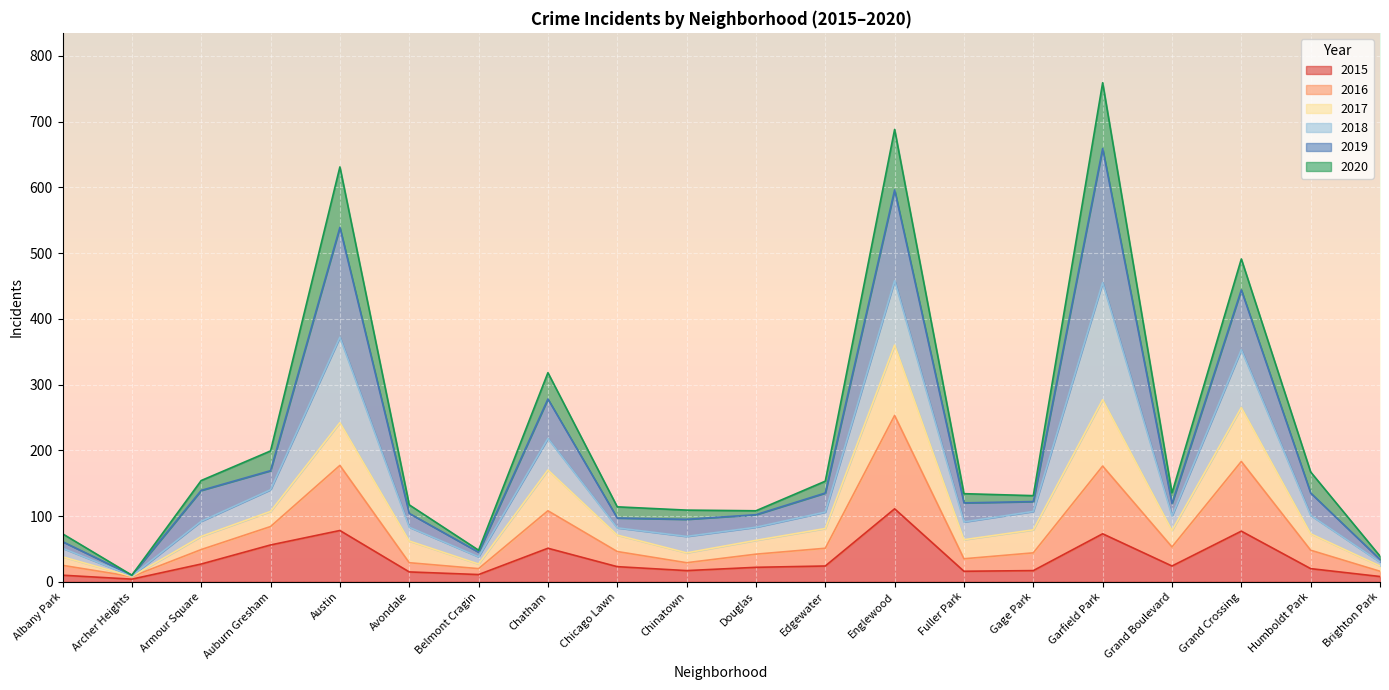

At which label does 2015 reach its peak?

Englewood